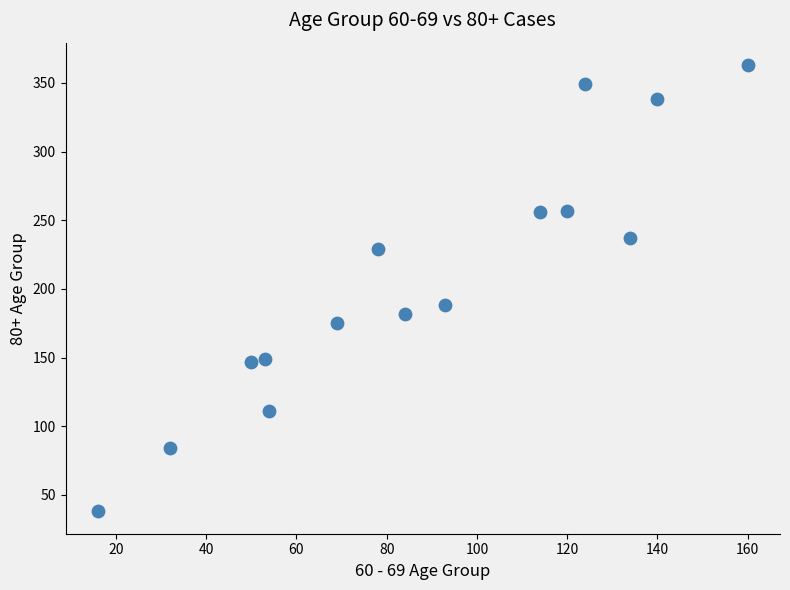

What is the range of Y values (max minus min)?

325